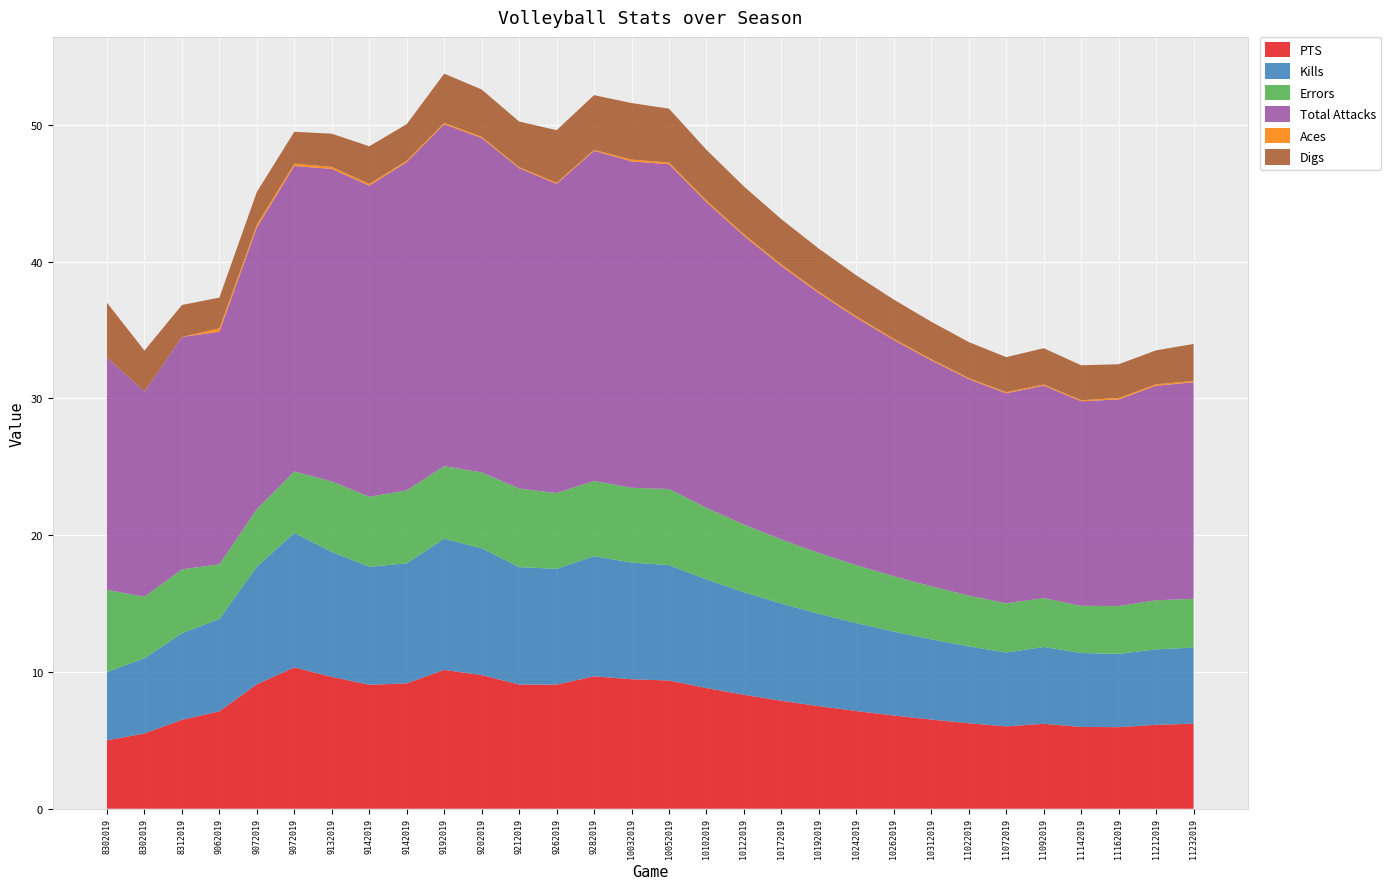

Reading right to left, list all the values displayed in this chart.

PTS: 6.2	6.1	6.0	6.0	6.2	6.0	6.2	6.5	6.8	7.1	7.5	7.9	8.3	8.8	9.4	9.5	9.7	9.1	9.1	9.8	10.2	9.2	9.1	9.6	10.3	9.1	7.1	6.5	5.5	5.0
Kills: 5.6	5.5	5.4	5.4	5.6	5.4	5.6	5.9	6.1	6.4	6.8	7.1	7.5	7.9	8.4	8.5	8.8	8.5	8.6	9.3	9.6	8.8	8.6	9.1	9.8	8.6	6.8	6.3	5.5	5.0
Errors: 3.6	3.6	3.5	3.4	3.6	3.6	3.7	3.9	4.0	4.2	4.5	4.7	4.9	5.2	5.6	5.5	5.5	5.5	5.8	5.5	5.3	5.3	5.1	5.1	4.5	4.2	4.0	4.7	4.5	6.0
Total Attacks: 15.8	15.7	15.1	15.0	15.5	15.4	15.8	16.5	17.3	18.1	19.0	20.0	21.1	22.4	23.8	23.9	24.1	22.6	23.4	24.5	25.0	24.0	22.8	22.9	22.3	20.6	17.0	17.0	15.0	17.0
Aces: 0.1	0.1	0.1	0.1	0.1	0.1	0.1	0.1	0.1	0.1	0.1	0.1	0.1	0.1	0.1	0.1	0.1	0.1	0.1	0.1	0.1	0.1	0.1	0.1	0.2	0.2	0.2	0.0	0.0	0.0
Digs: 2.7	2.5	2.5	2.6	2.7	2.6	2.6	2.7	2.9	3.0	3.1	3.3	3.5	3.7	3.9	4.1	4.0	3.8	3.3	3.5	3.6	2.7	2.8	2.4	2.3	2.4	2.2	2.3	3.0	4.0